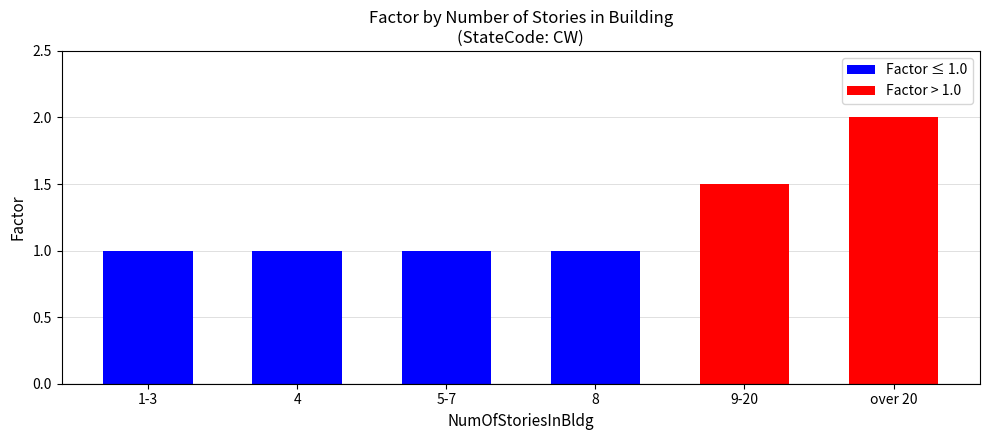

Count the number of data series in this chart.

1